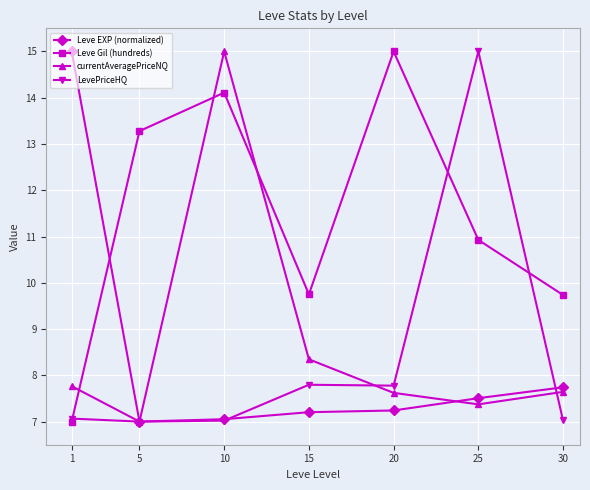

What is the total value across all series at 20?

37.6